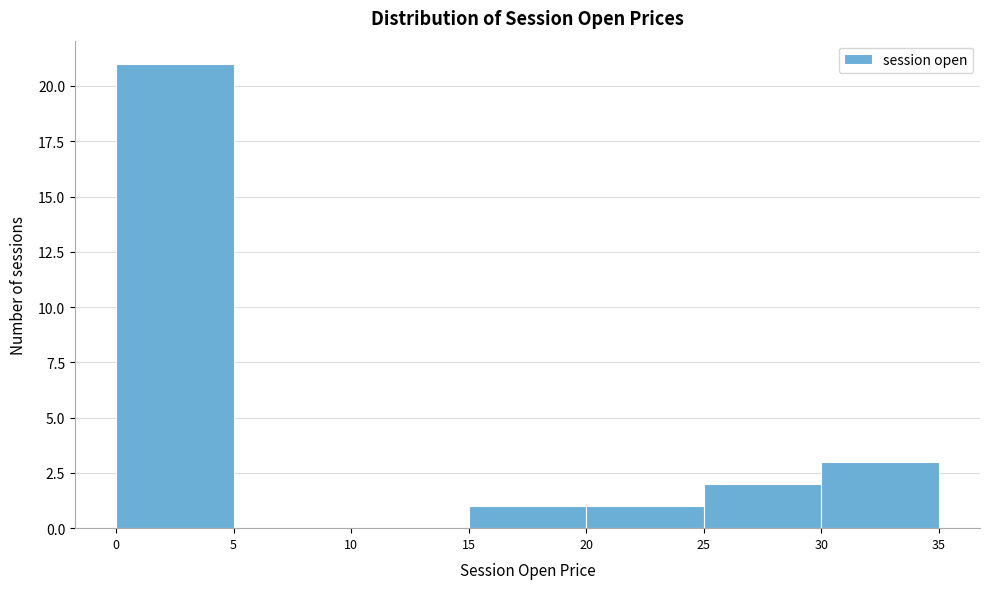

Reading left to right, list every bar in this chart as the range it spans on the x-axis followed by its height. The values are not printed on the chart, so give them approximately, as read against the axis.

0 to 5: 21
5 to 10: 0
10 to 15: 0
15 to 20: 1
20 to 25: 1
25 to 30: 2
30 to 35: 3